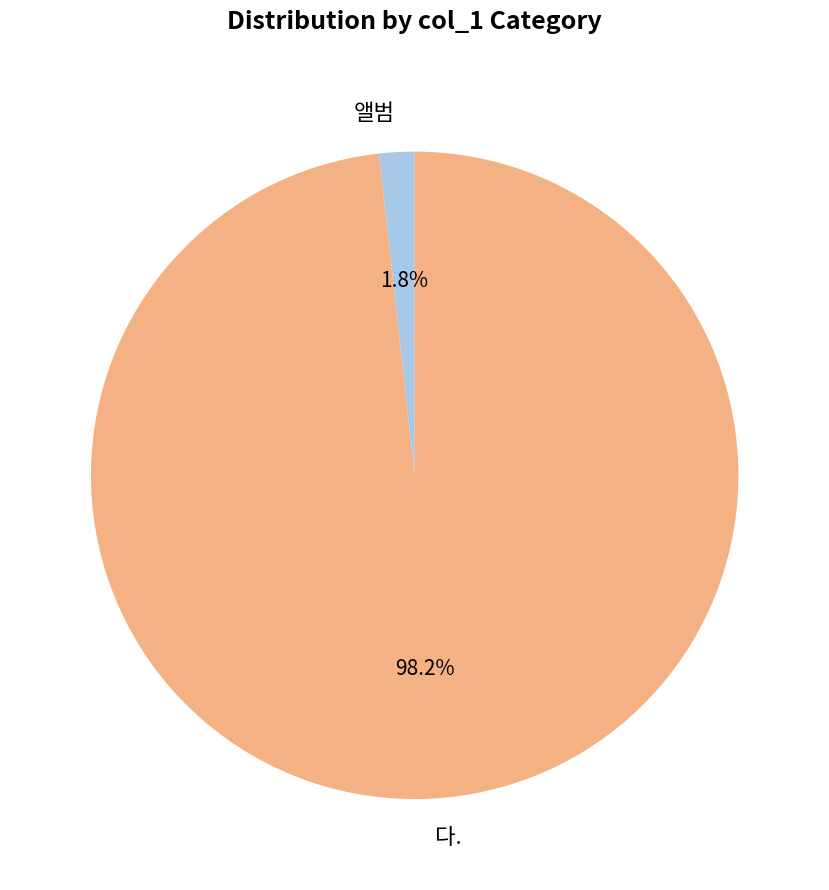

Is there any slice that represents more than half of the pie?

Yes